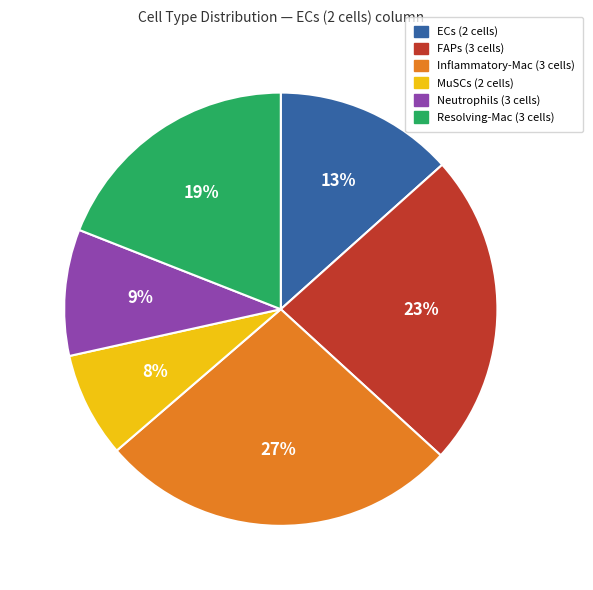

Rank the categories by value from lowest to highest.

MuSCs (2 cells), Neutrophils (3 cells), ECs (2 cells), Resolving-Mac (3 cells), FAPs (3 cells), Inflammatory-Mac (3 cells)